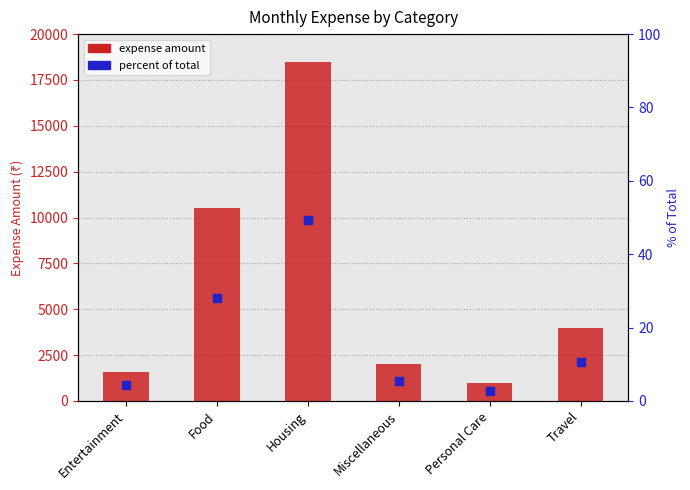

At which category is the sum across all series the highest?

Housing